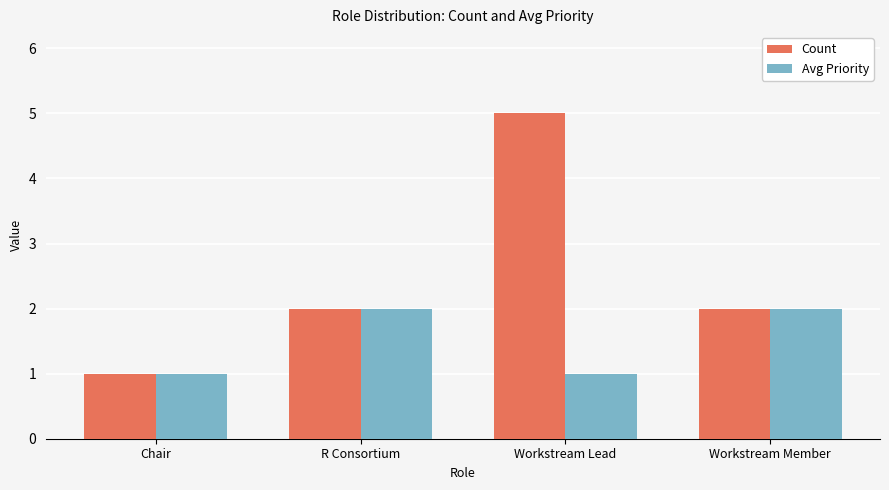

The Avg Priority series shows 2 at Workstream Member. True or false?

True